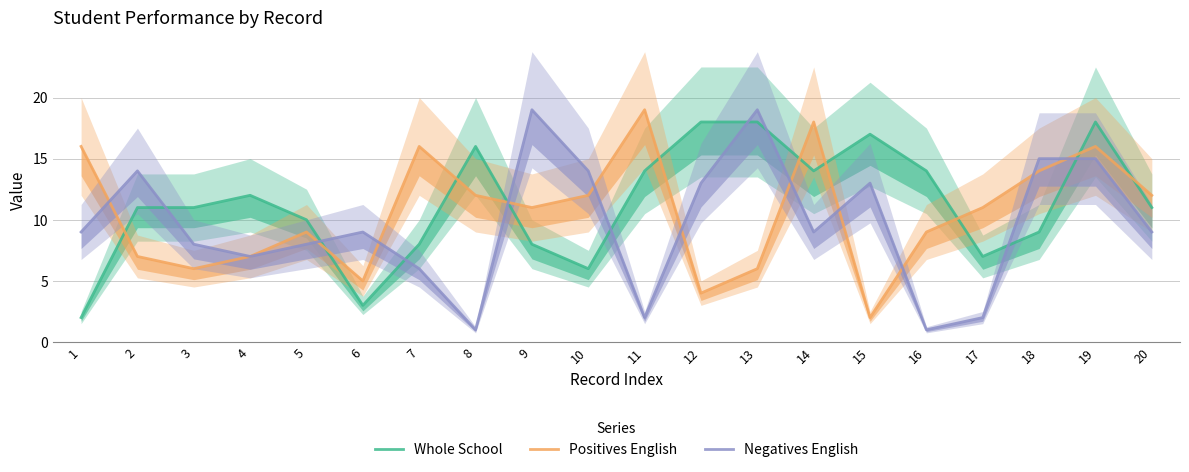

True or false: Negatives English and Whole School cross at least once.

True